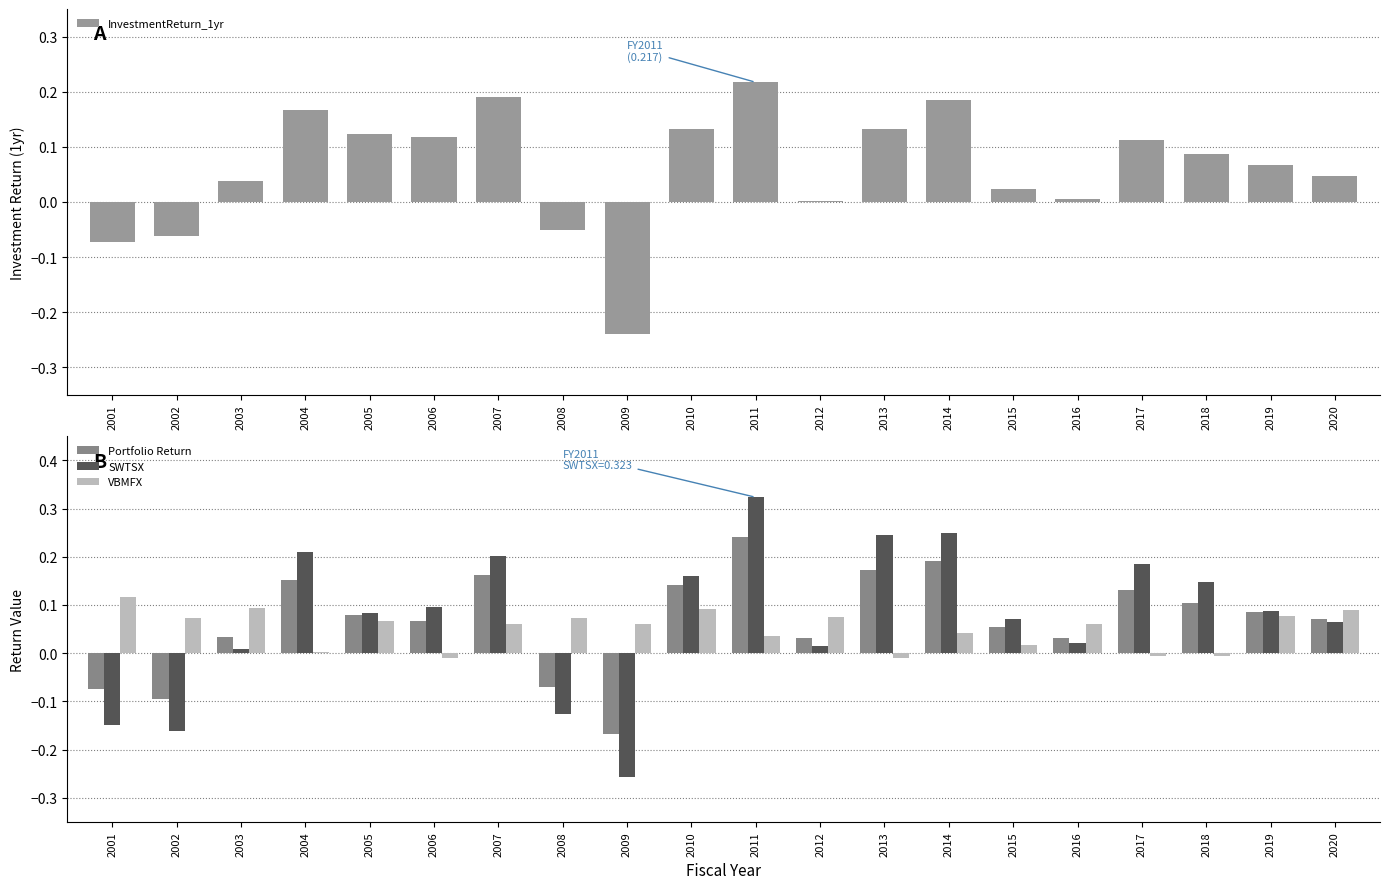

What is the difference between the maximum and second lowest values in the SWTSX series?

0.5